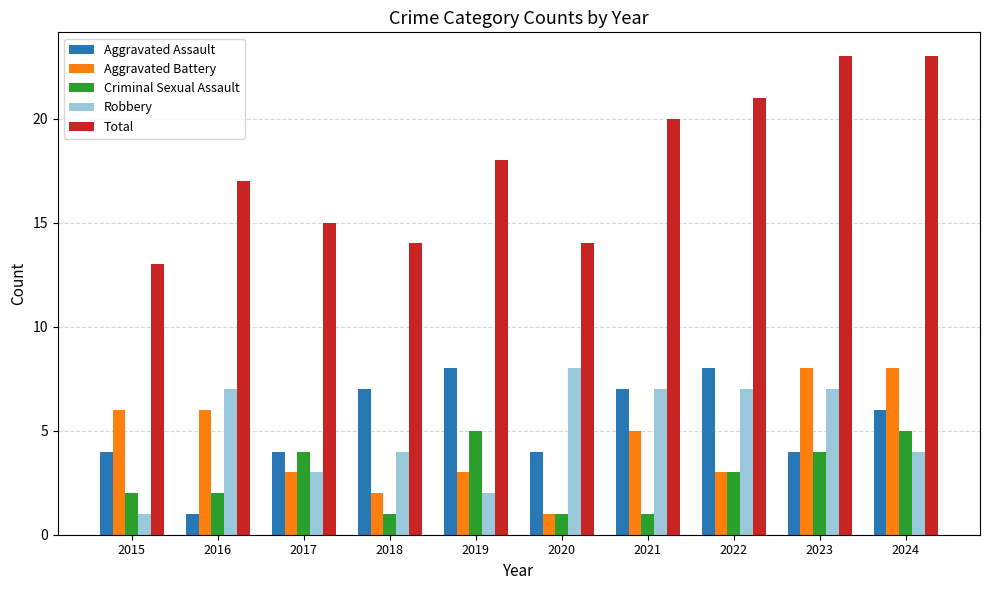

True or false: Robbery has a value of 3 at 2024.

False